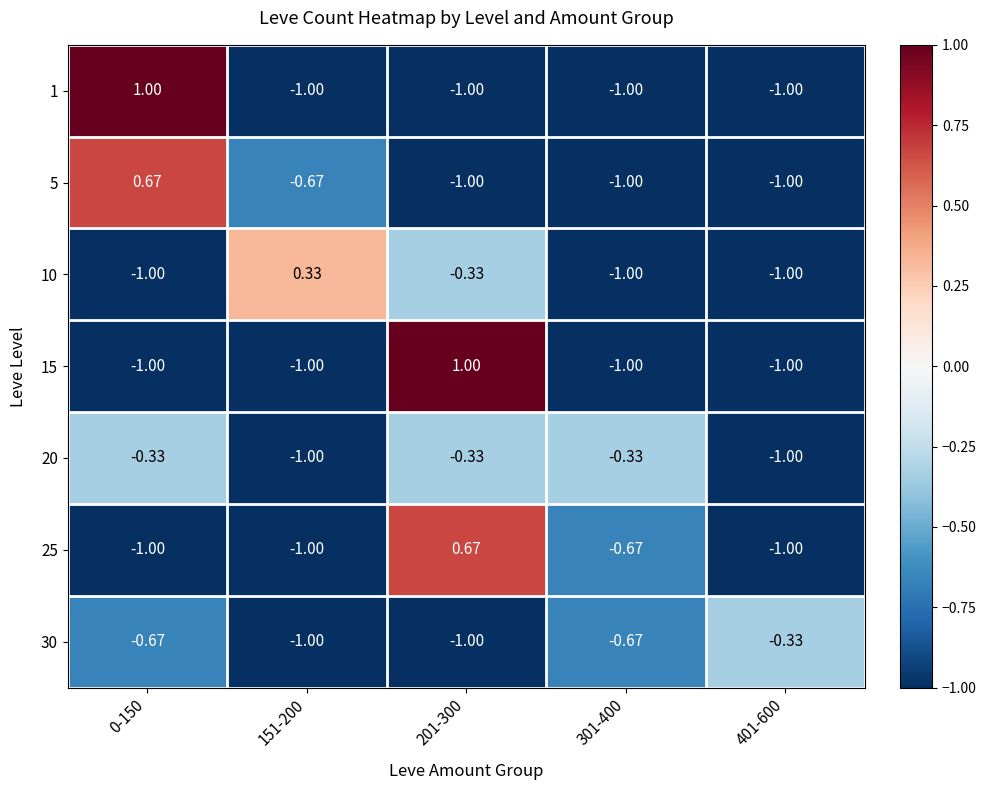

Which series changed the most between 201-300 and 401-600?

15